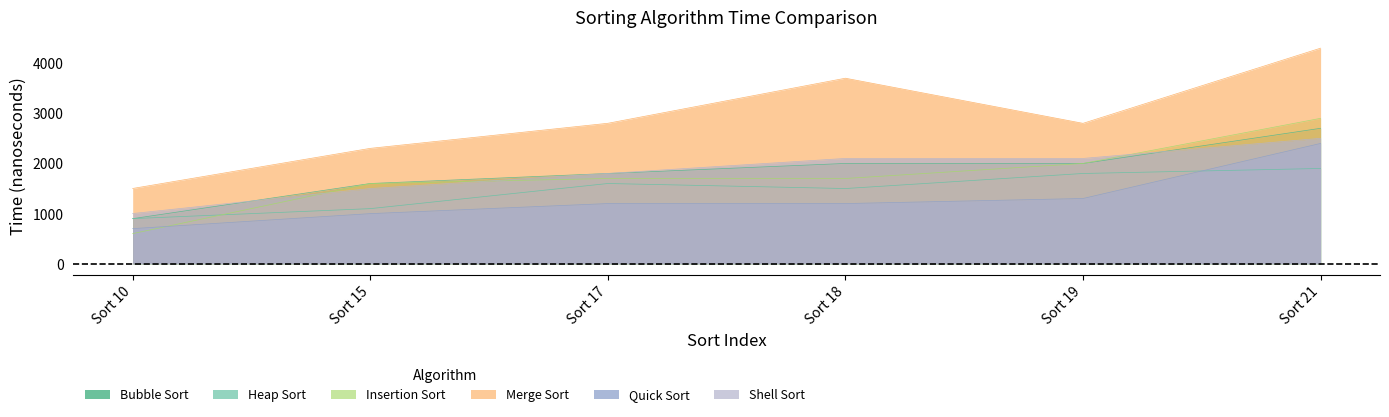

Which series has the largest total across all categories?

Merge Sort